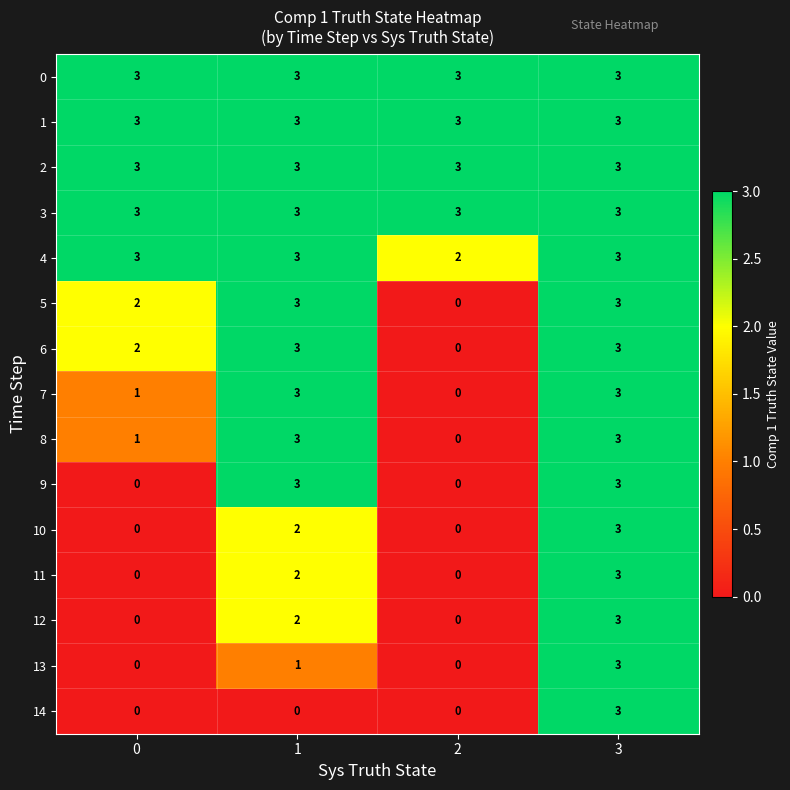

The 4 series shows 5 at 0. True or false?

False